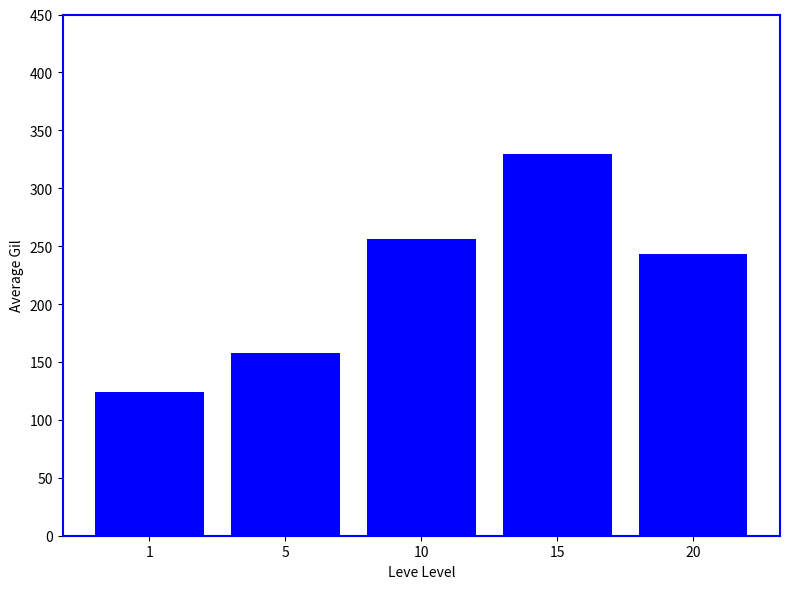

What is the difference between the values at 15 and 5?

172.2